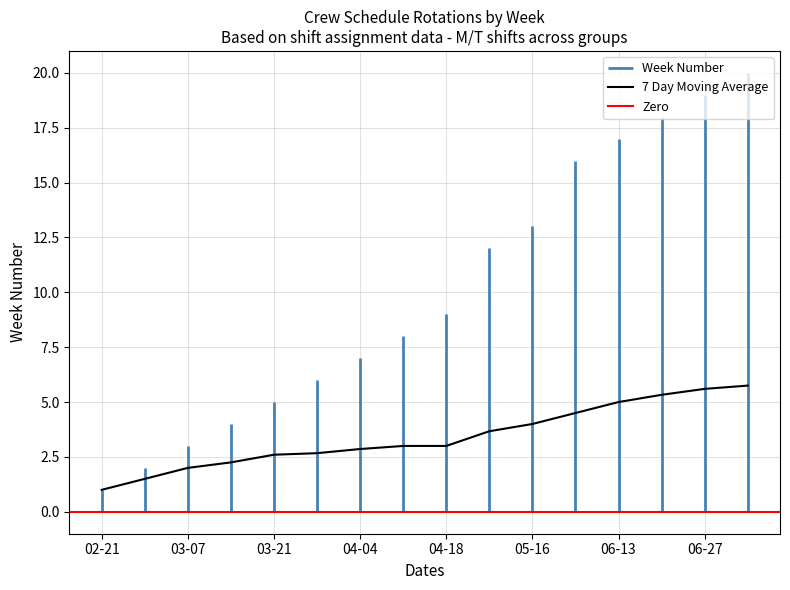

Is it true that 7 Day Moving Average equals 2.9 at 04-04?

True